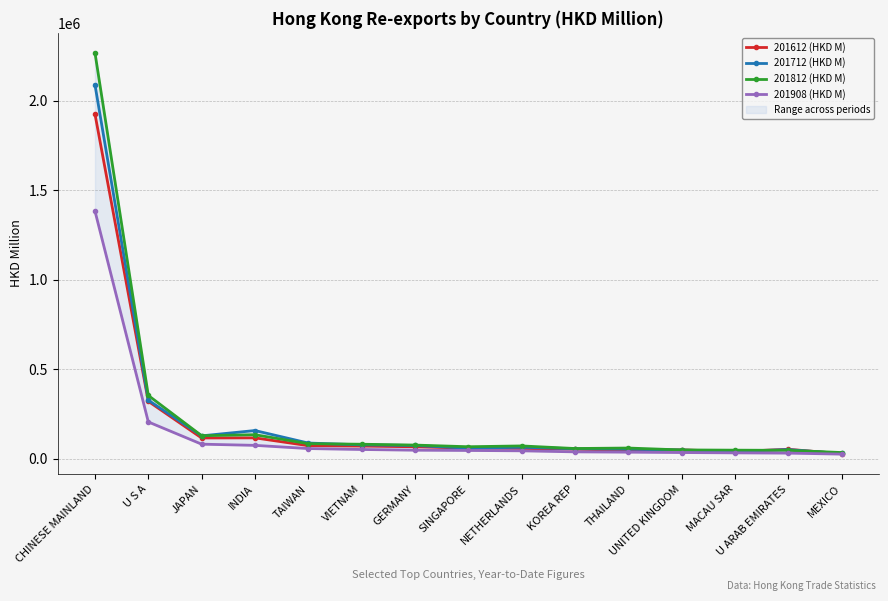

How many interior local peaks does the 201712 (HKD M) series have?

3